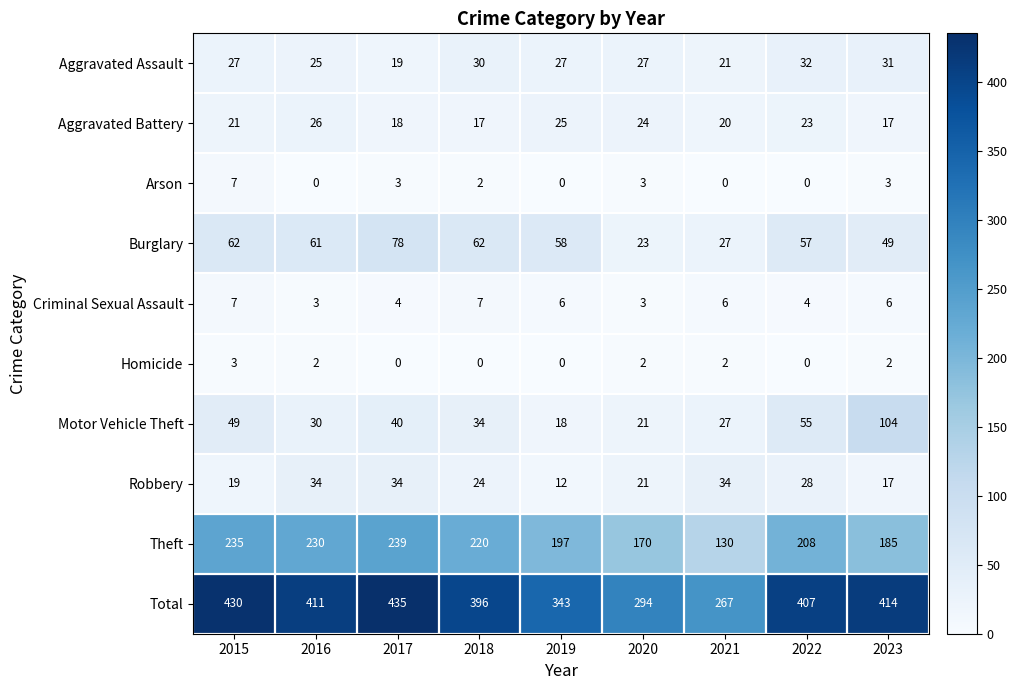

What is the difference between the maximum and minimum values in the Theft series?

109